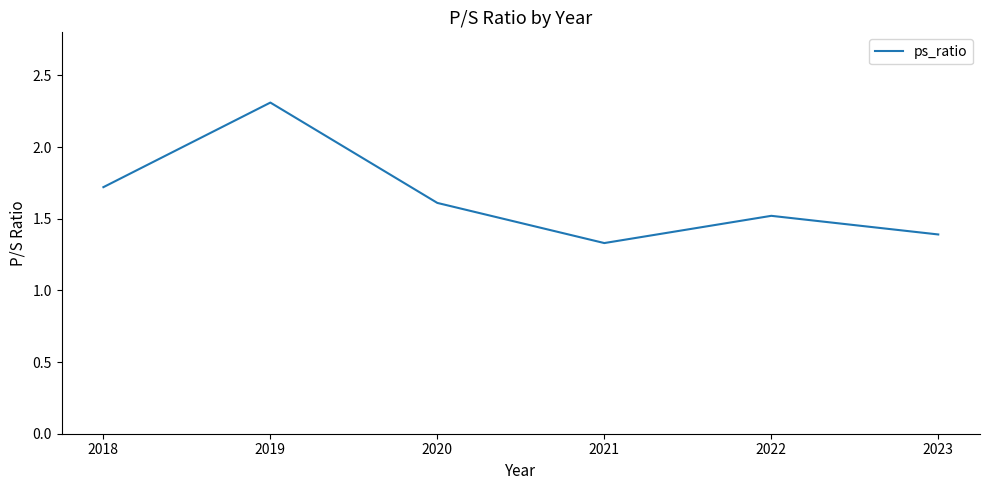

What is the difference between the maximum and minimum values?

1.0